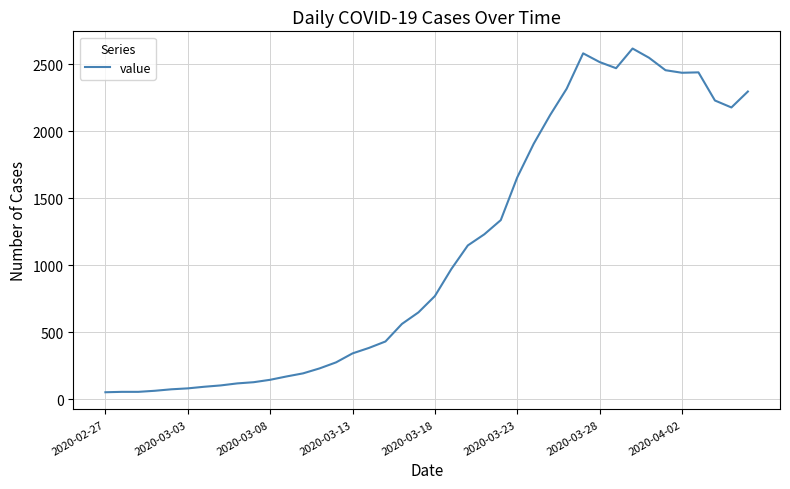

Is this an area chart (filled region under the line)?

No